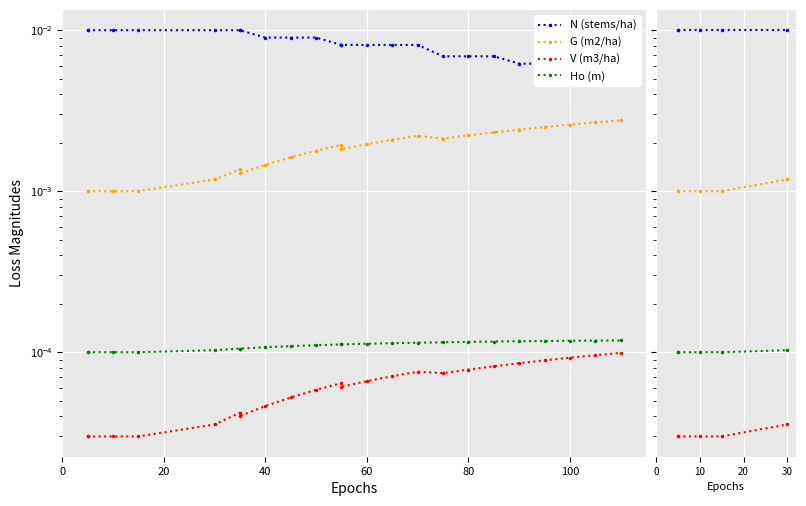

Is the value of N (stems/ha) at 80 greater than the value of Ho (m) at 20?

Yes